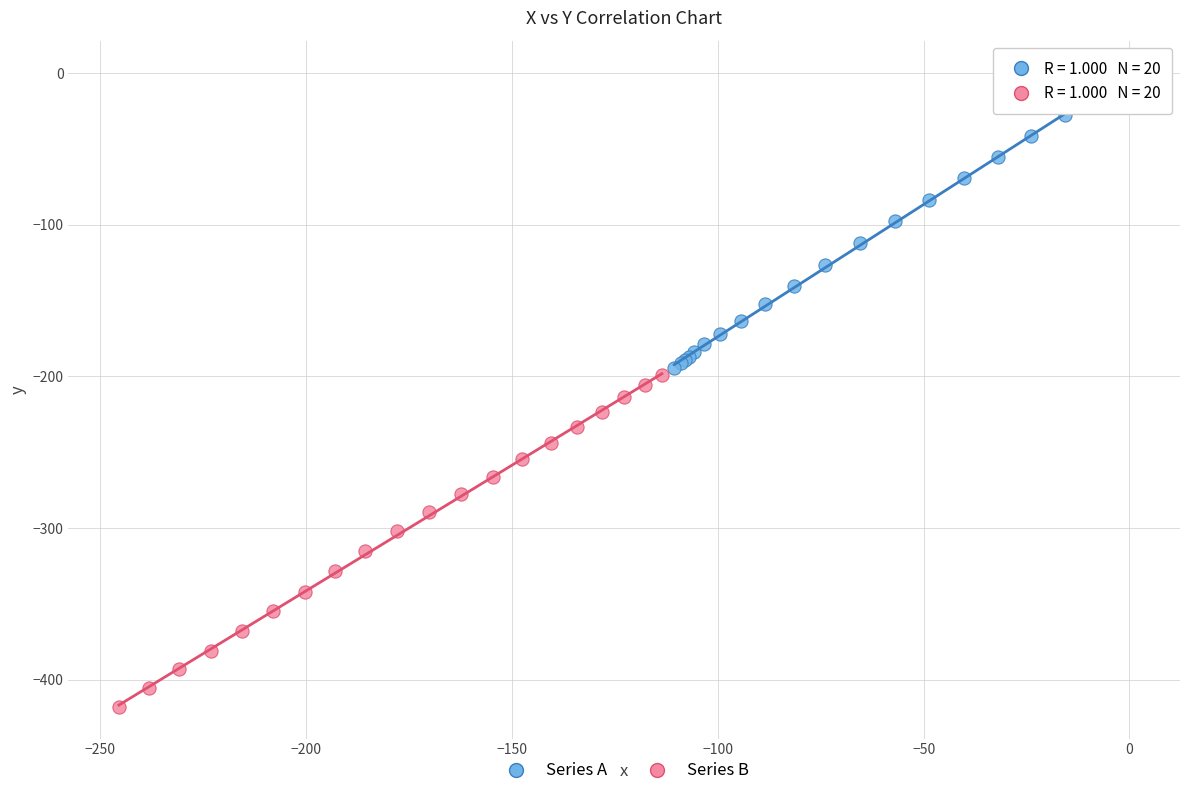

Which series reaches the maximum Y coordinate?

Series A